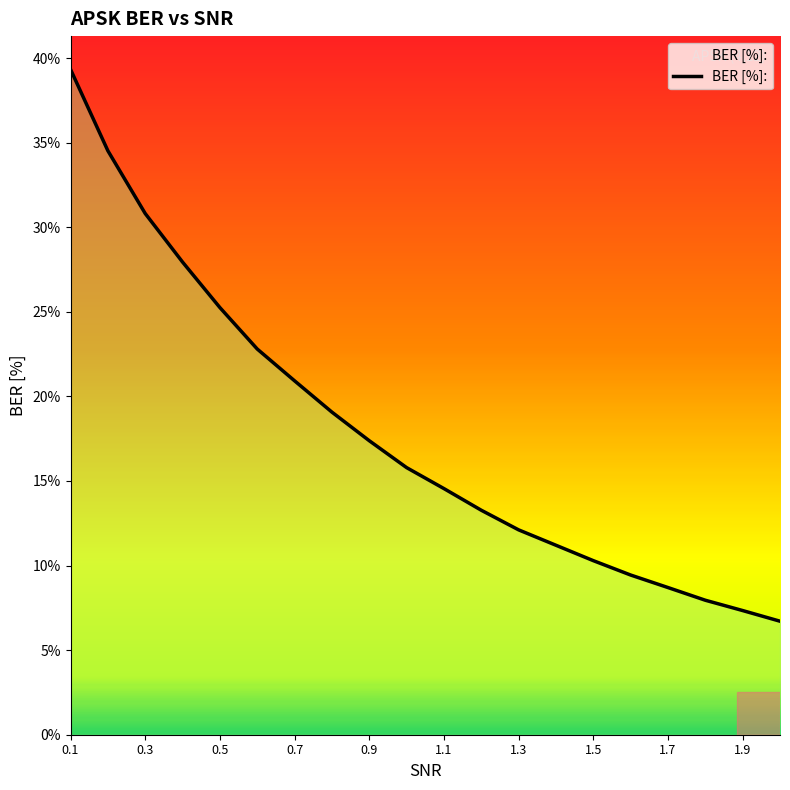

Does the chart have visible grid lines?

No